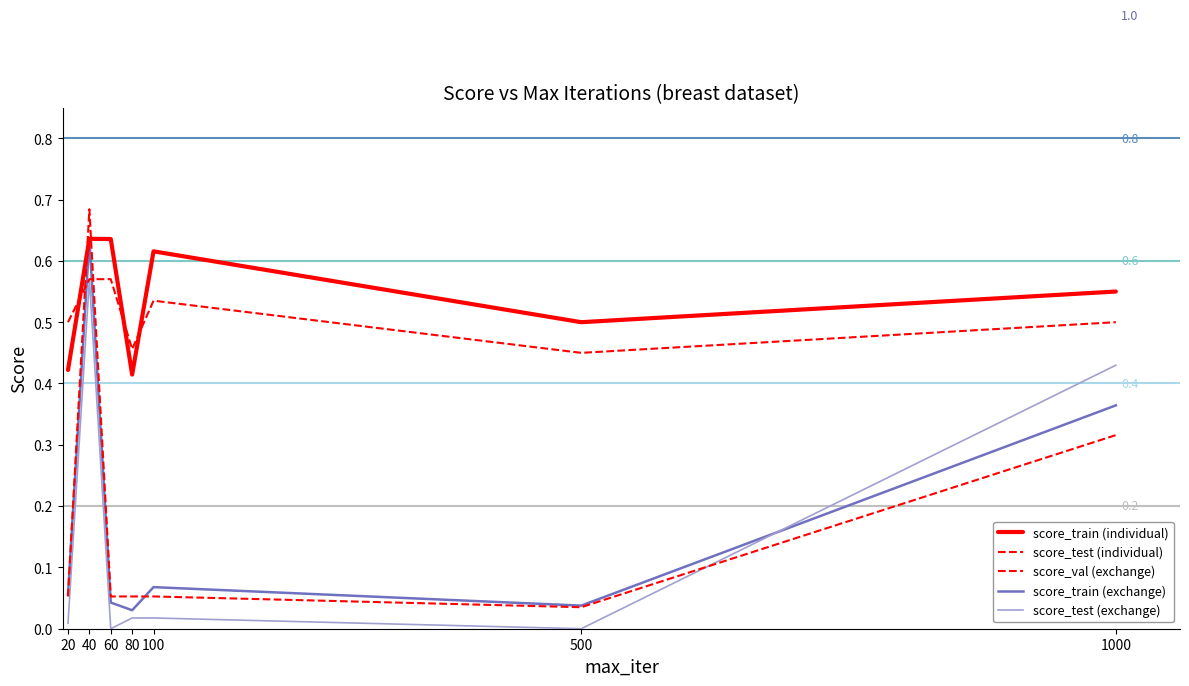

How many lines are shown in the chart?

5